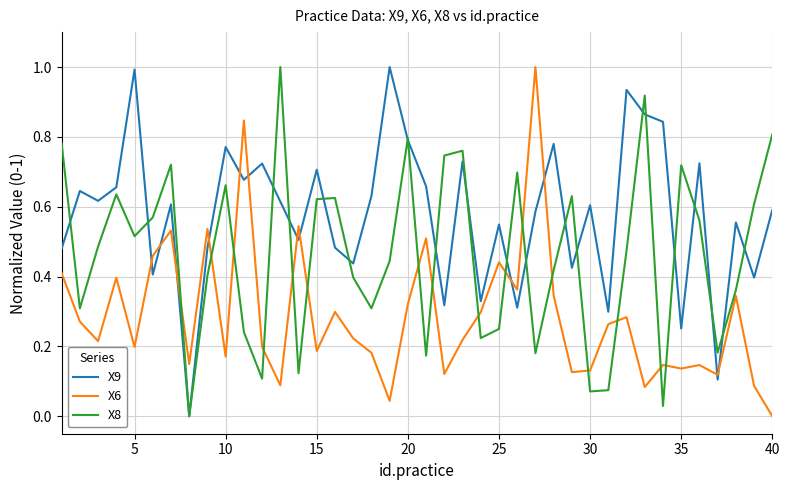

What is the maximum value for X8?

1.0